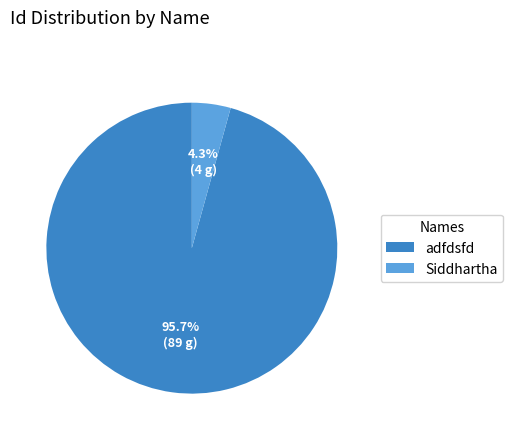

Is there a majority slice in this chart?

Yes